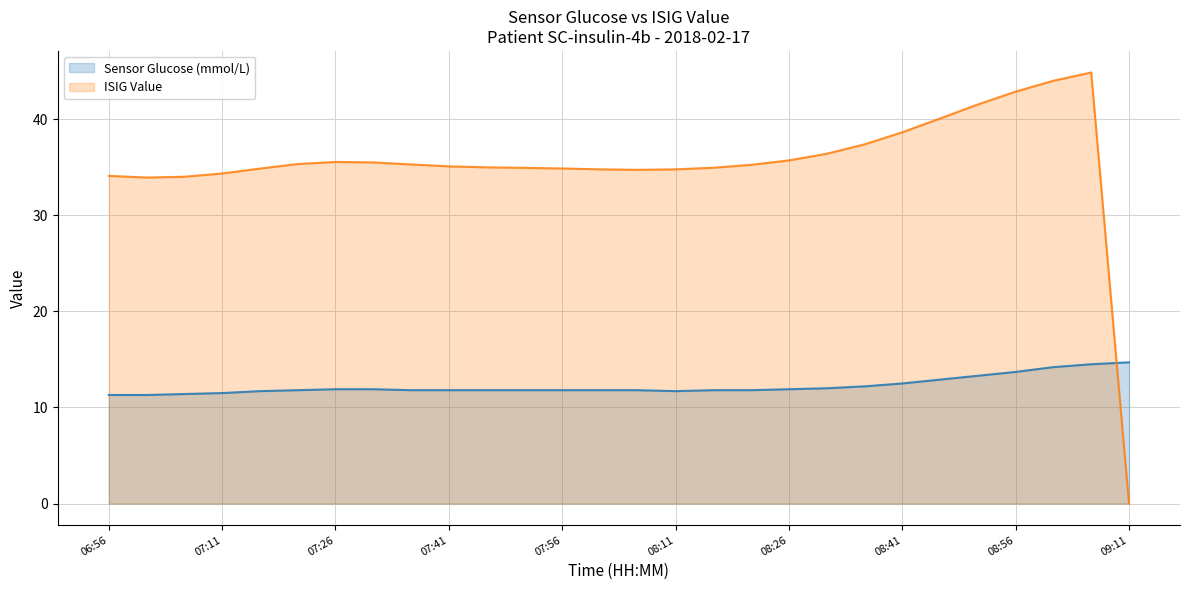

Which category has the highest value in the Sensor Glucose (mmol/L) series?

09:11